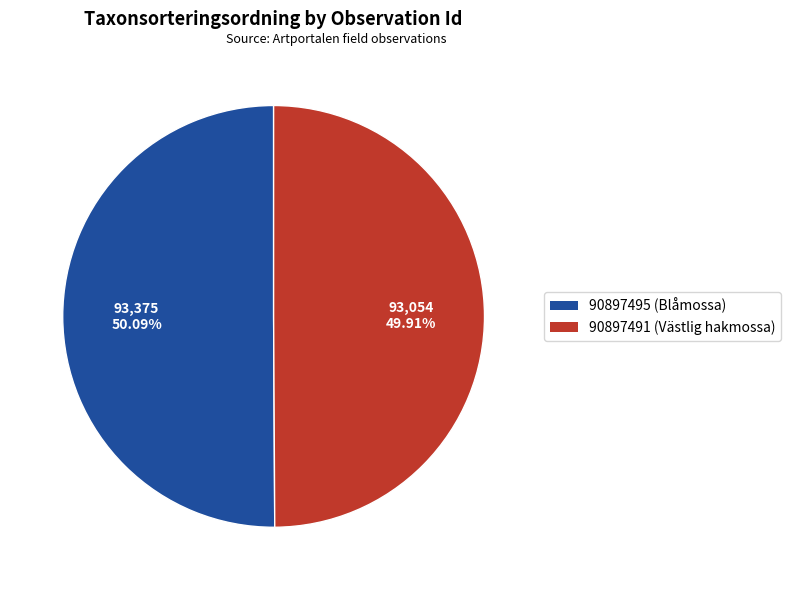

What is the ratio of the value at 90897491 (Västlig hakmossa) to the value at 90897495 (Blåmossa)?

1.0